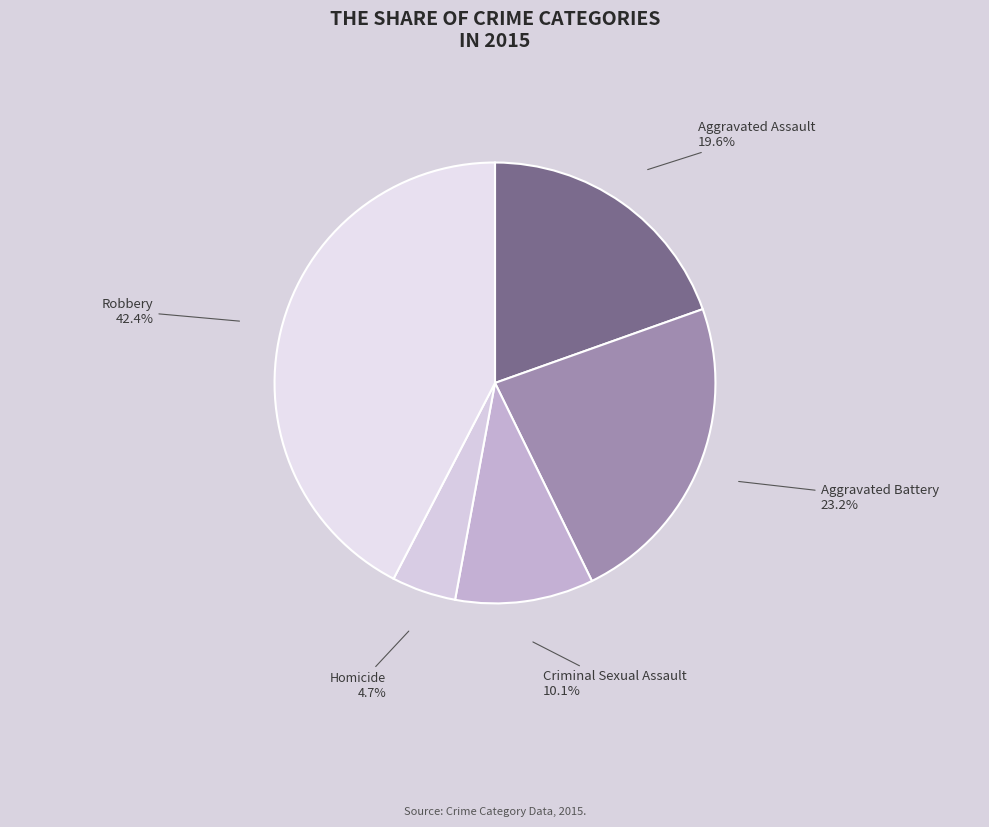

Rank the categories by value from highest to lowest.

Robbery, Aggravated Battery, Aggravated Assault, Criminal Sexual Assault, Homicide